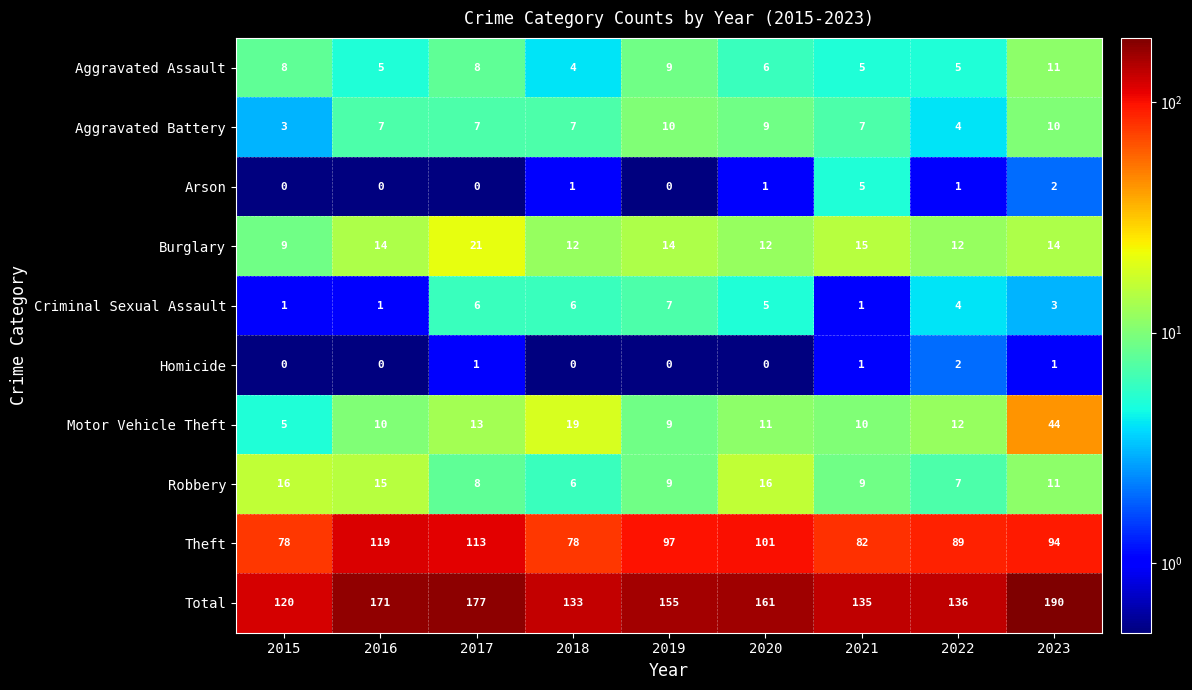

What is the total value across all series at 2017?

354